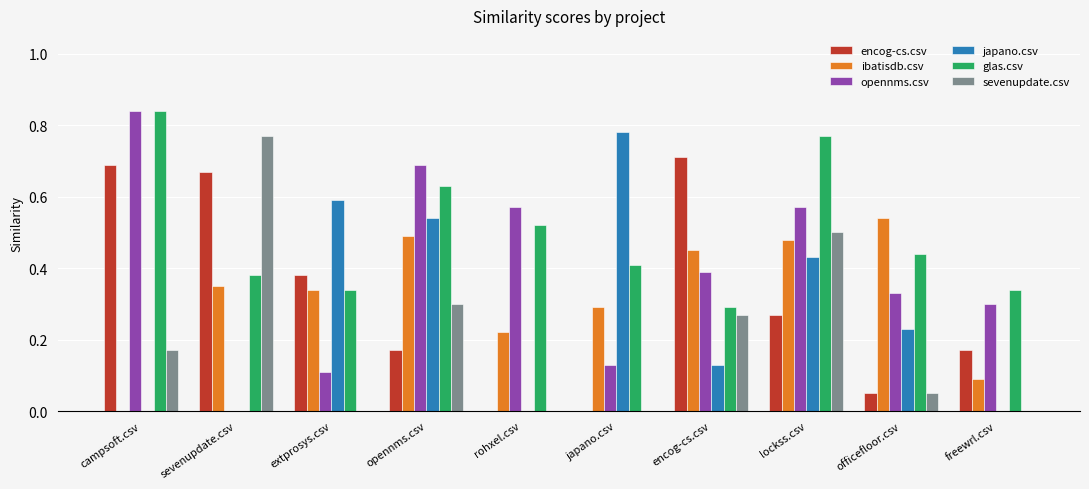

Is it true that ibatisdb.csv equals 0.7 at opennms.csv?

False